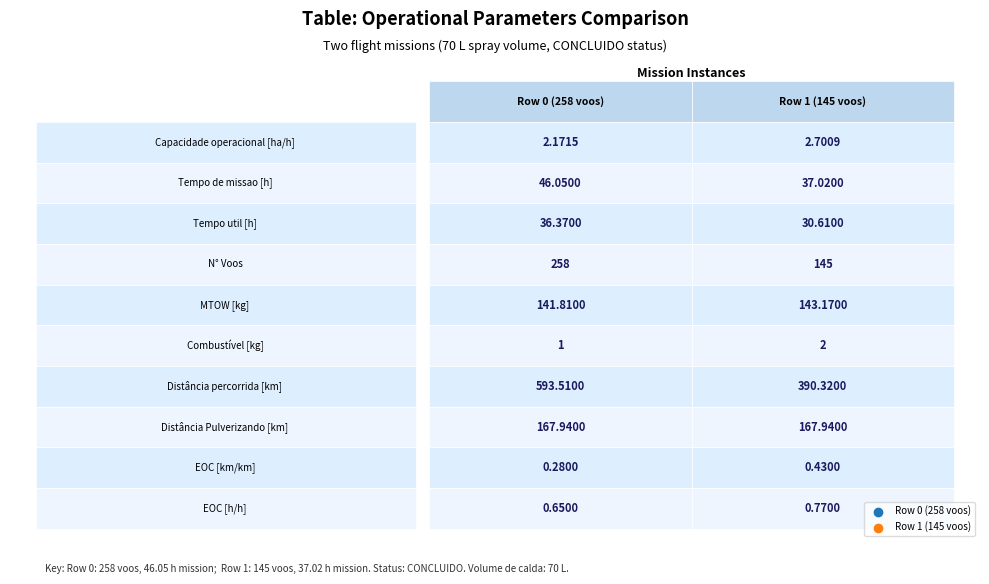

The EOC [h/h] series shows 0.3 at Capacidade operacional [ha/h]. True or false?

False